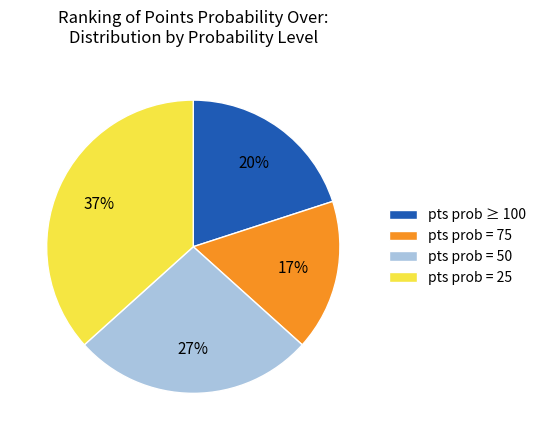

To the nearest percent, what is the difference between the pts prob = 75 and pts prob = 50 slice percentages?

10%